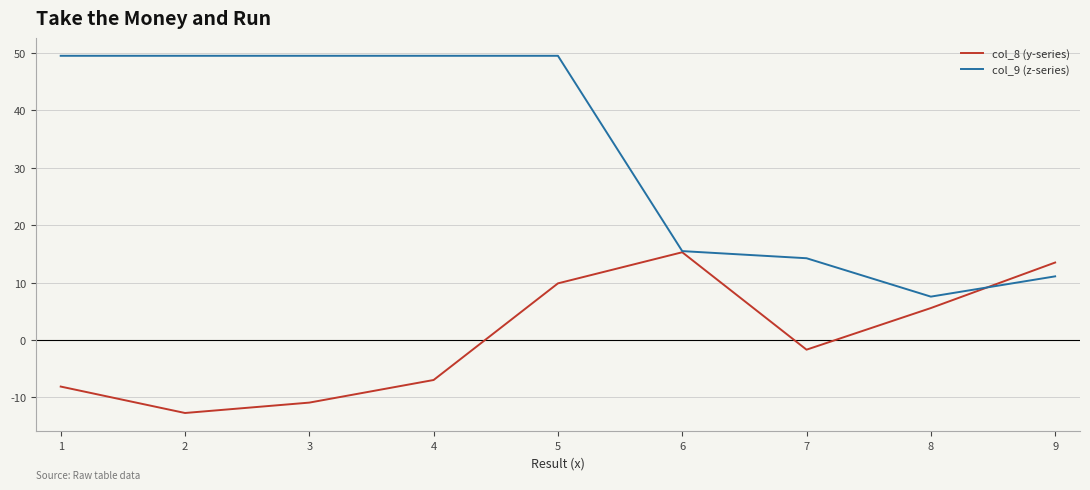

What is the difference between the col_8 (y-series) values at 5 and 4?

16.8